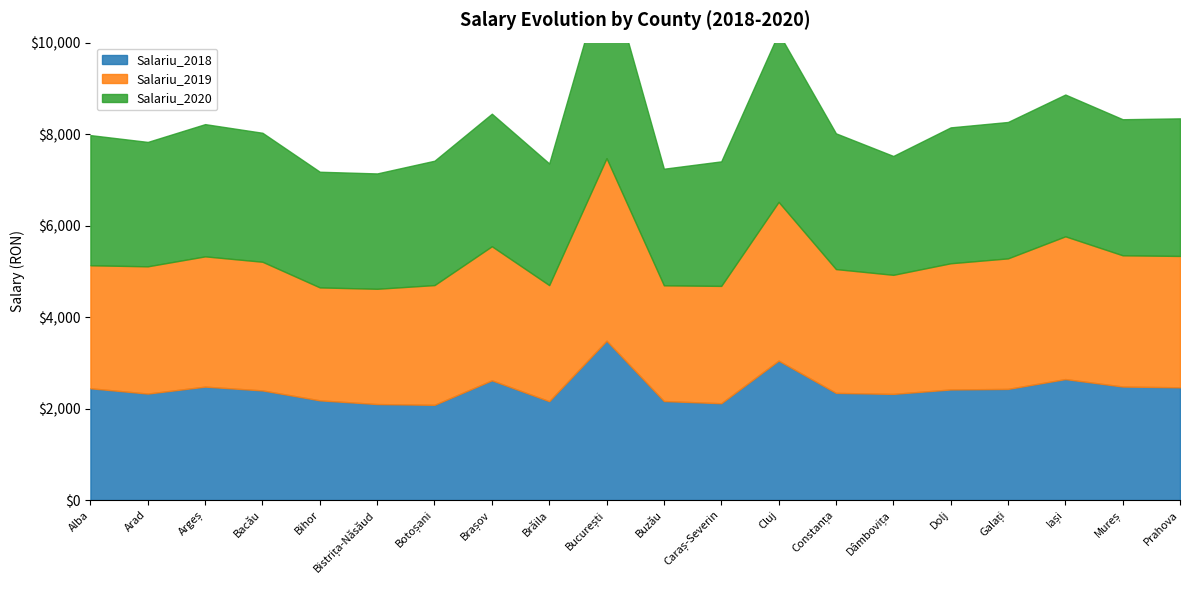

What is the spread (max minus min) of values at Mureș?

494